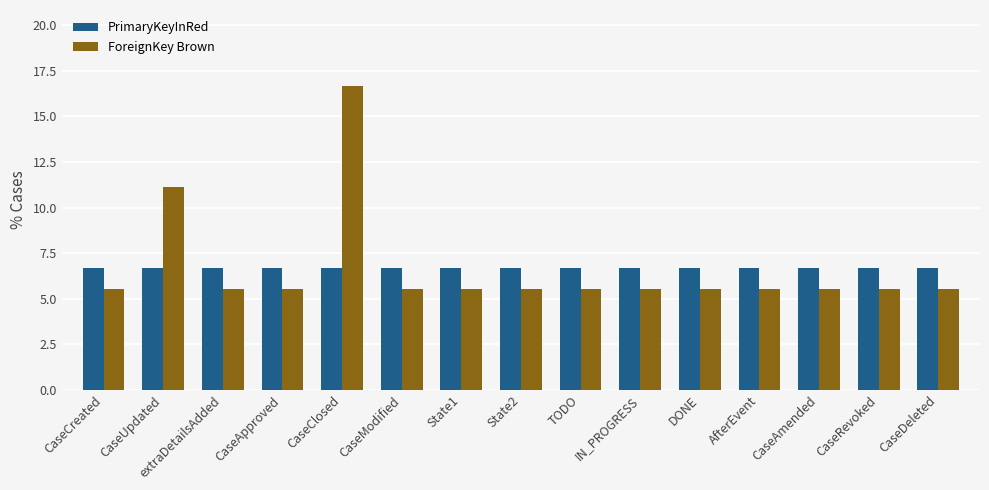

What is the value of the PrimaryKeyInRed bar at the 4th from the left?

6.7